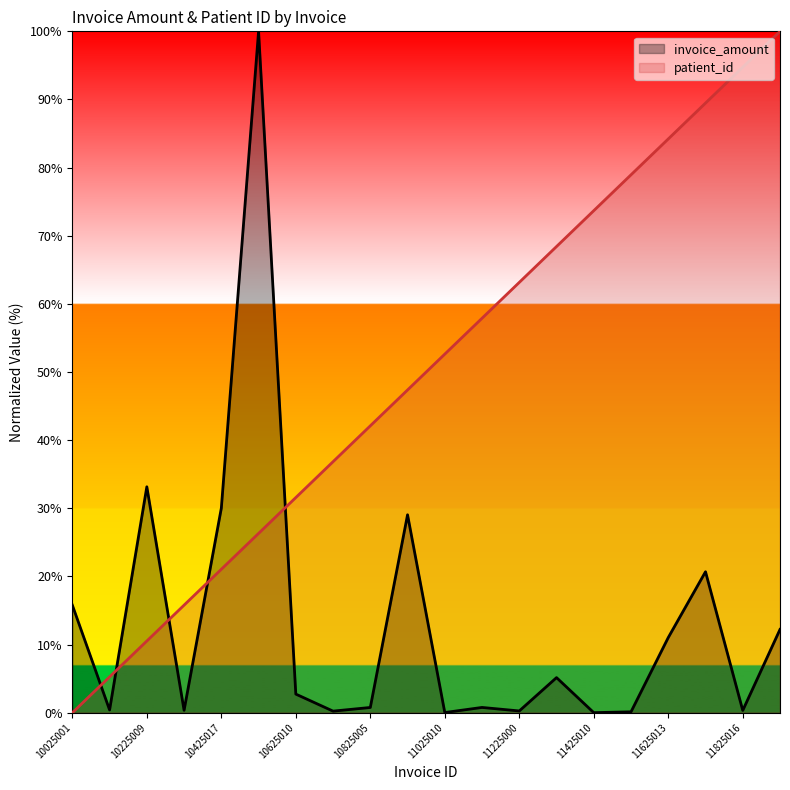

True or false: invoice_amount has more than 2 points higher than both neighbors.

True